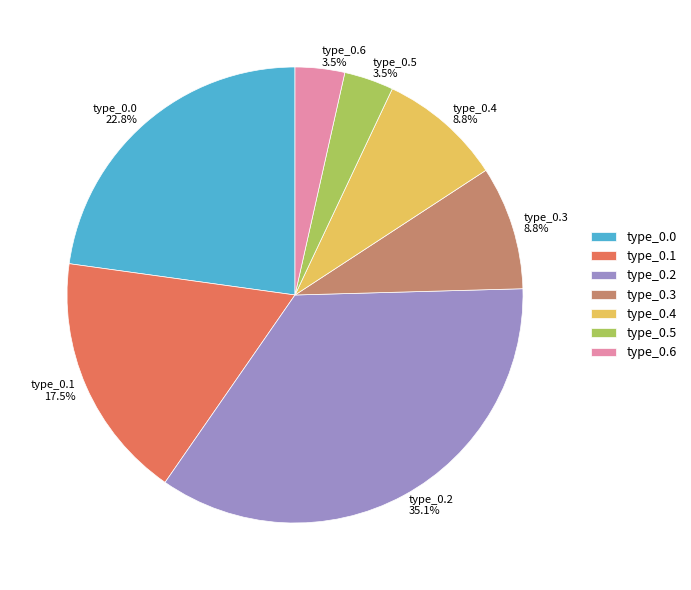

Approximately how many times larger is the value at type_0.4 compared to type_0.1?

0.5